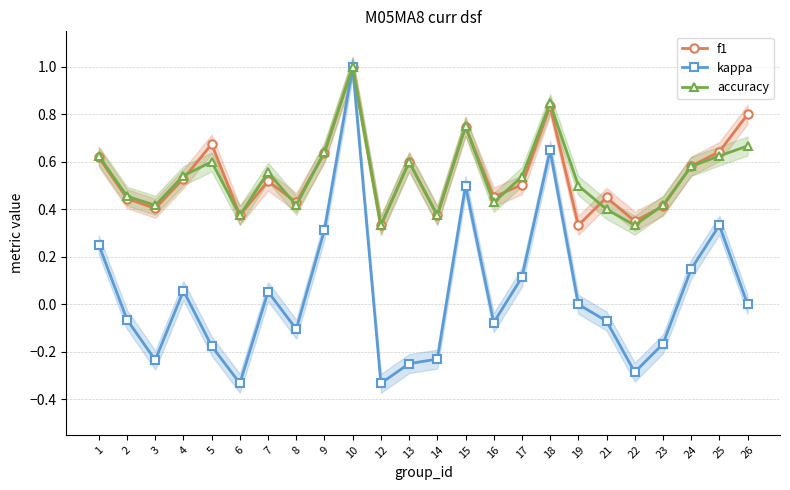

Which series changed the most between 2 and 22?

kappa